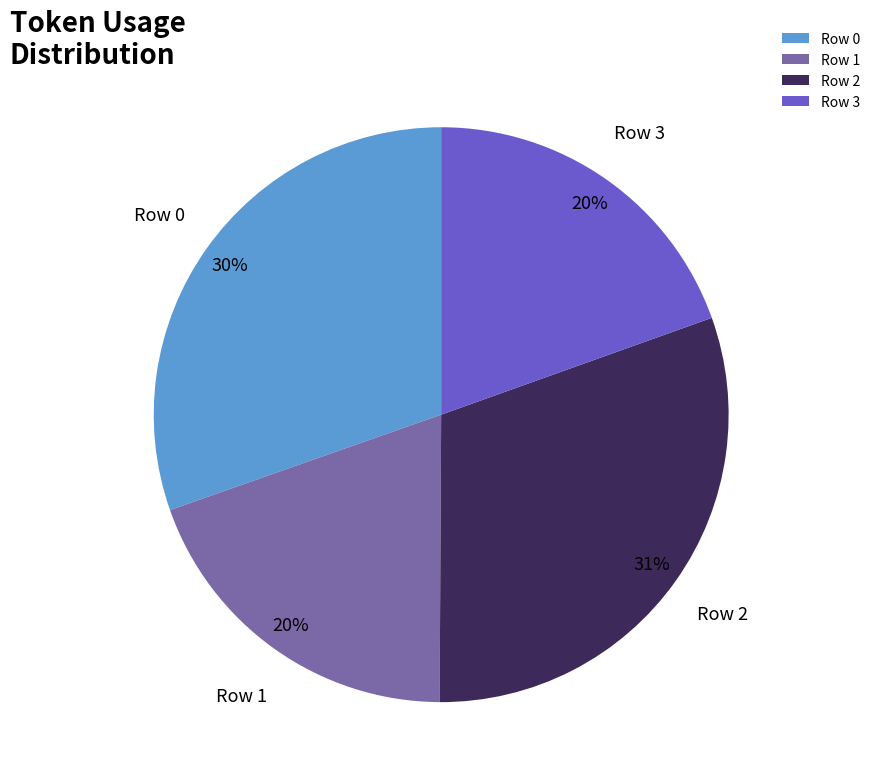

To the nearest percent, what is the combined percentage of Row 0 and Row 3?

50%